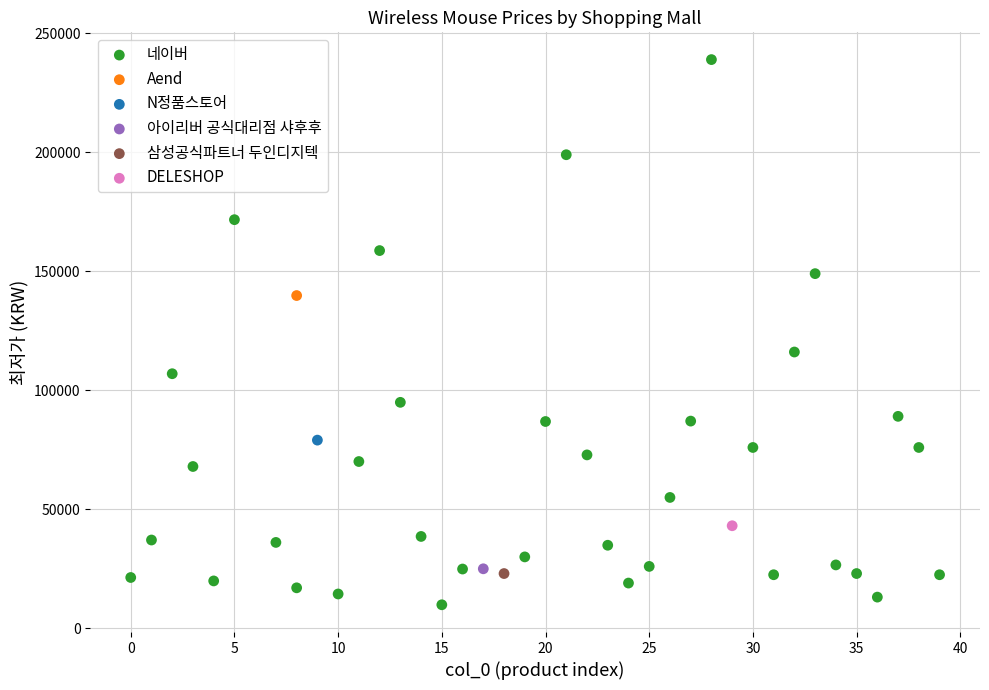

What are all the series names shown in the legend?

네이버, Aend, N정품스토어, 아이리버 공식대리점 샤후후, 삼성공식파트너 두인디지텍, DELESHOP